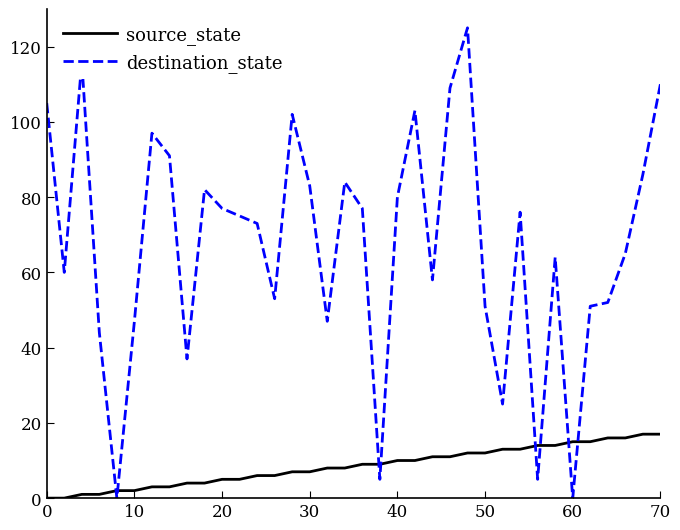

What are all the series names shown in the legend?

source_state, destination_state